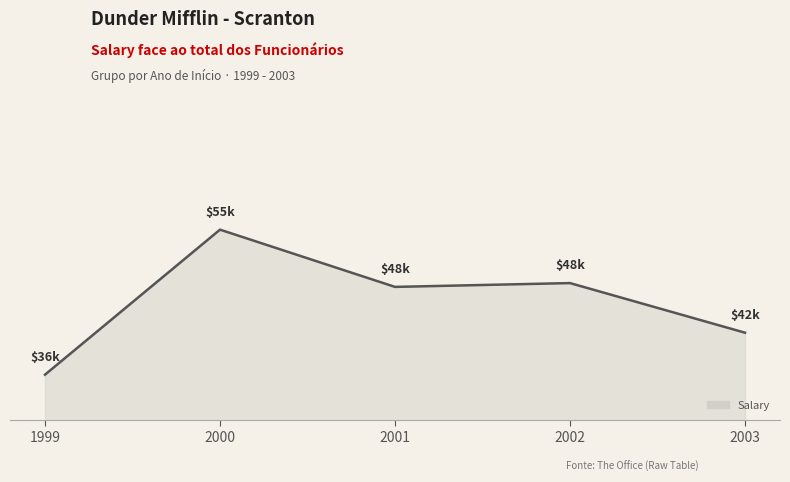

True or false: the data shows 54830 at 1999.

False